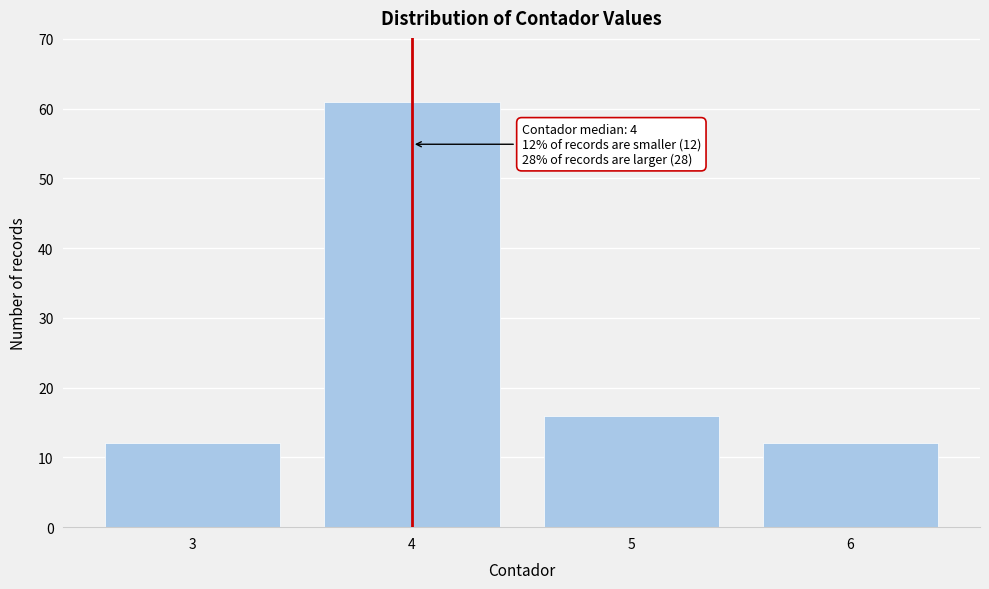

Reading right to left, transcribe all the data shown in this chart.

12	16	61	12